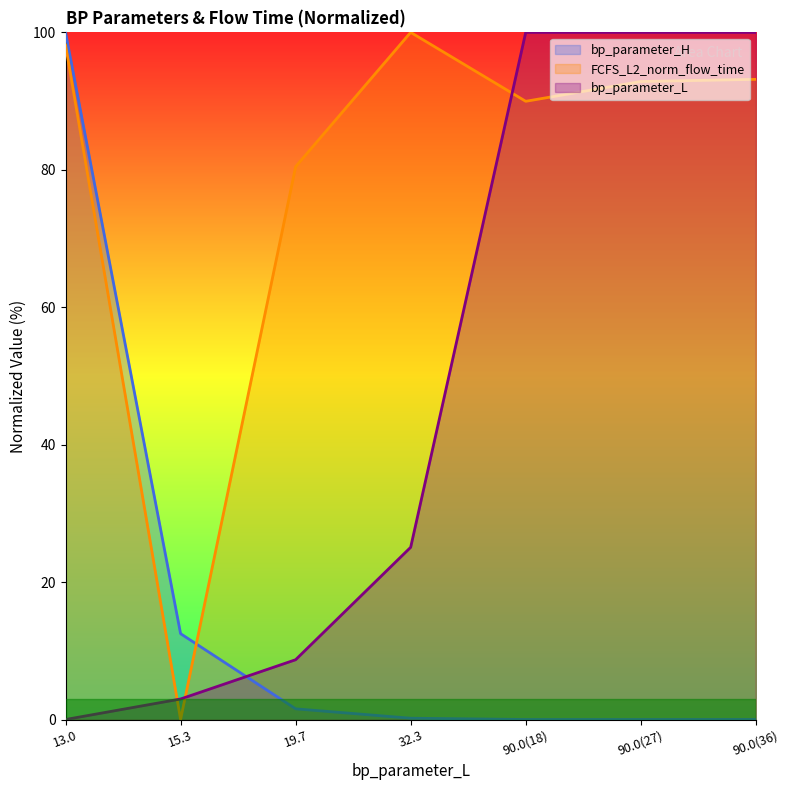

What is the approximate value of bp_parameter_L at 15.3?

3.0